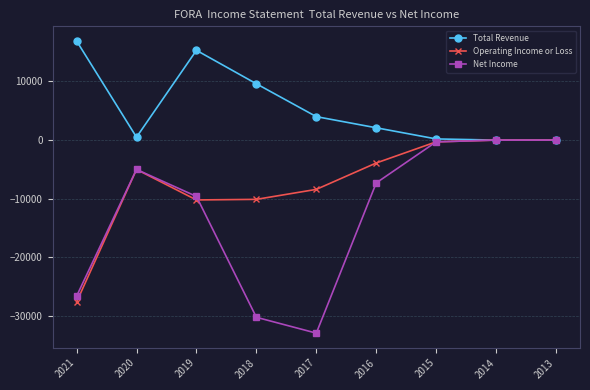

What is the value of the Net Income point at the 5th from the left?

-32900